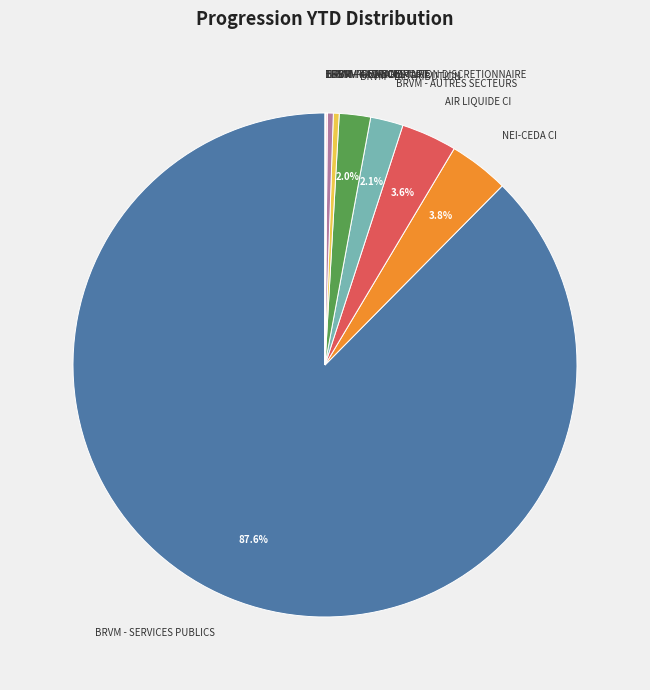

Which has a higher value, NEI-CEDA CI or BRVM - AUTRES SECTEURS?

NEI-CEDA CI